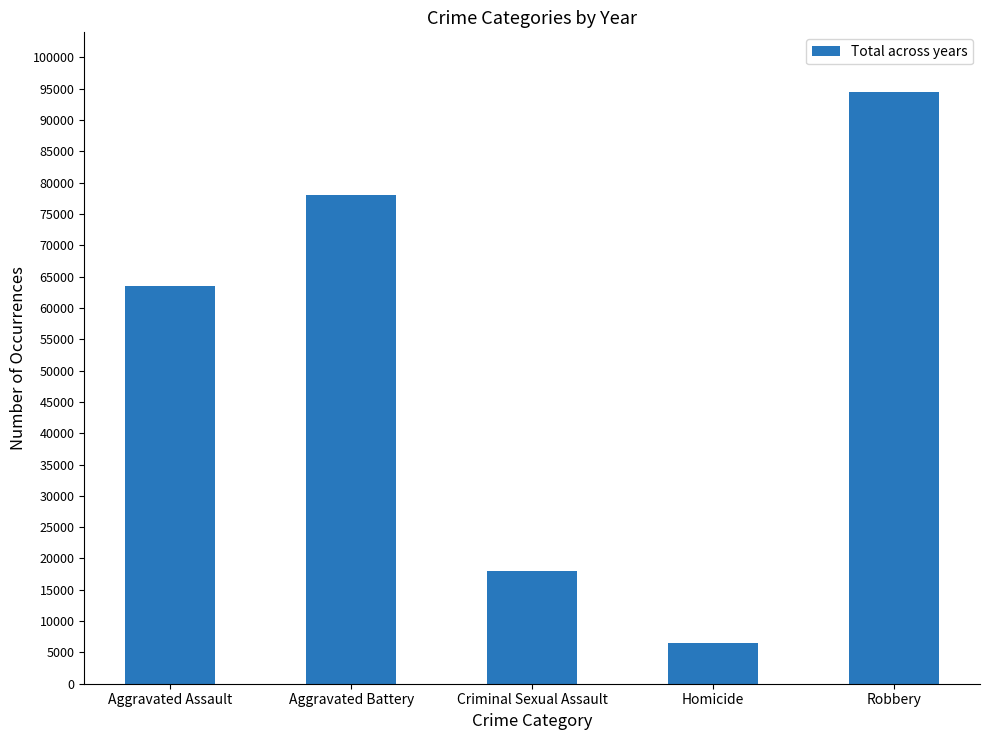

What is the label of the 5th bar from the left?

Robbery